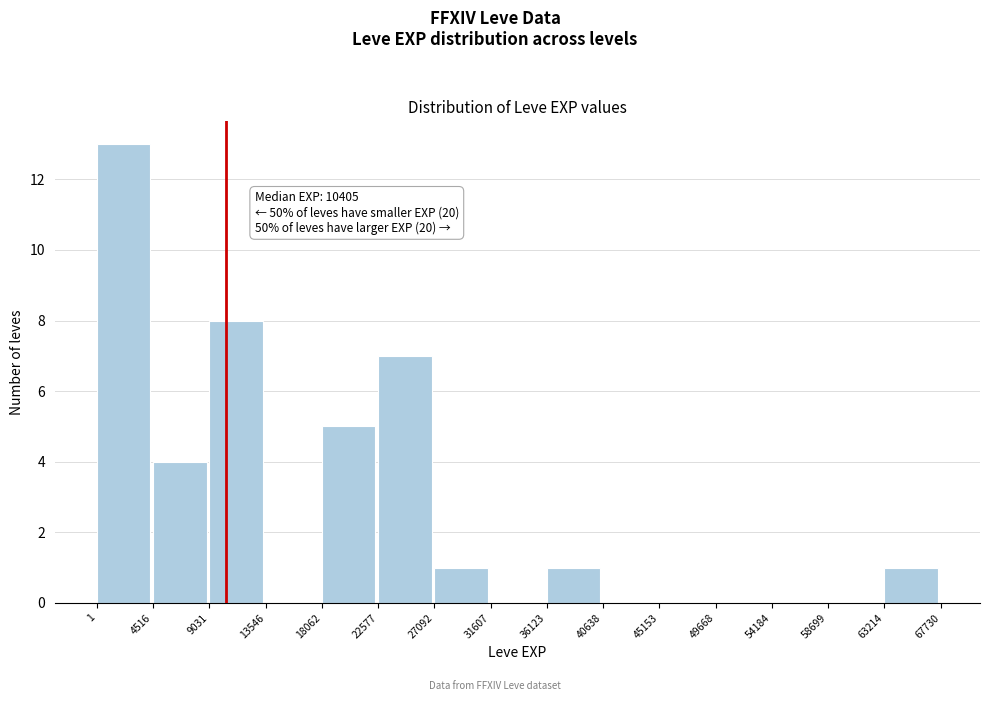

Over which range of the x-axis is the bar tallest?

1 to 4516